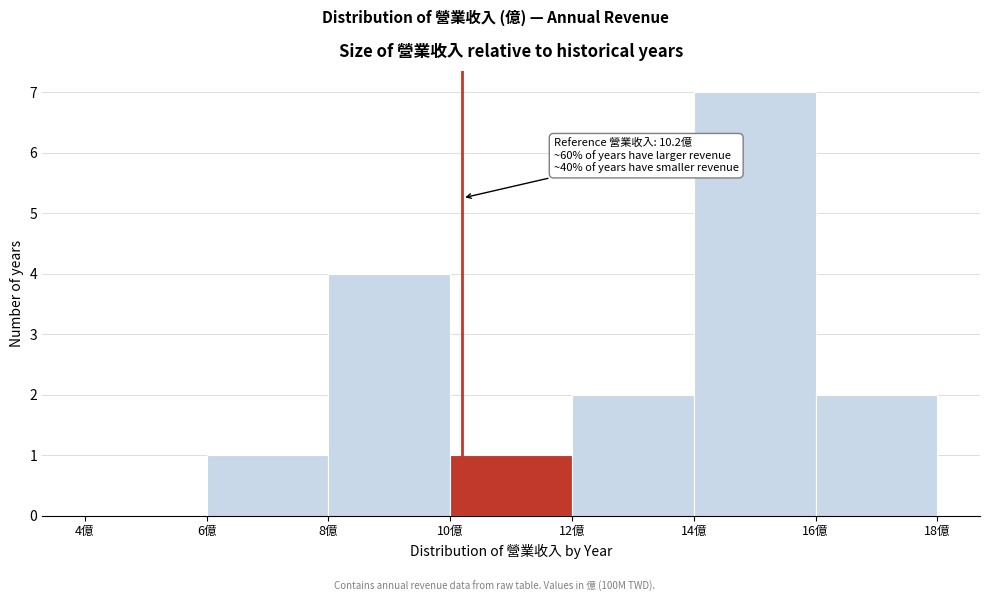

Over which range of the x-axis is the bar tallest?

14 to 16